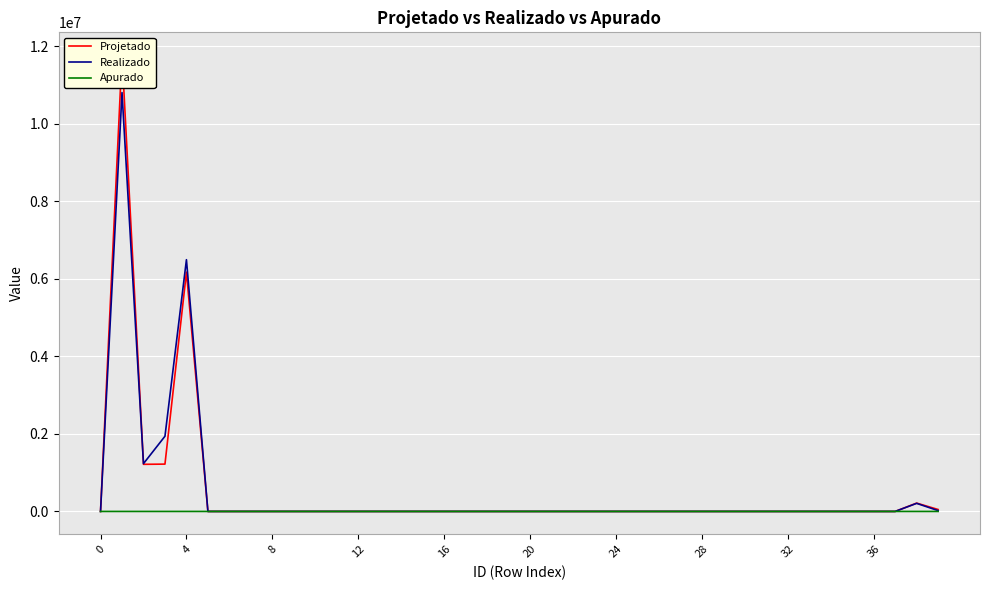

How many values in Realizado are below zero?

1